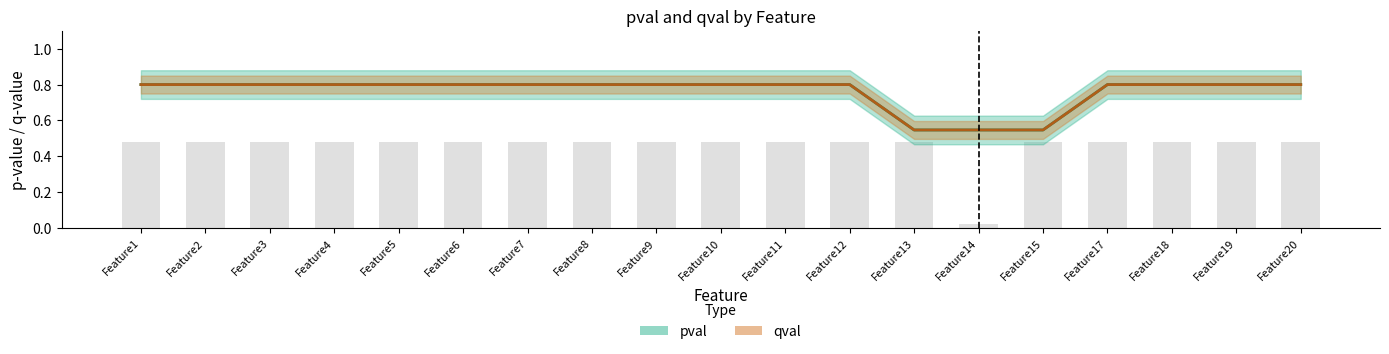

How many bars are there in total?

19